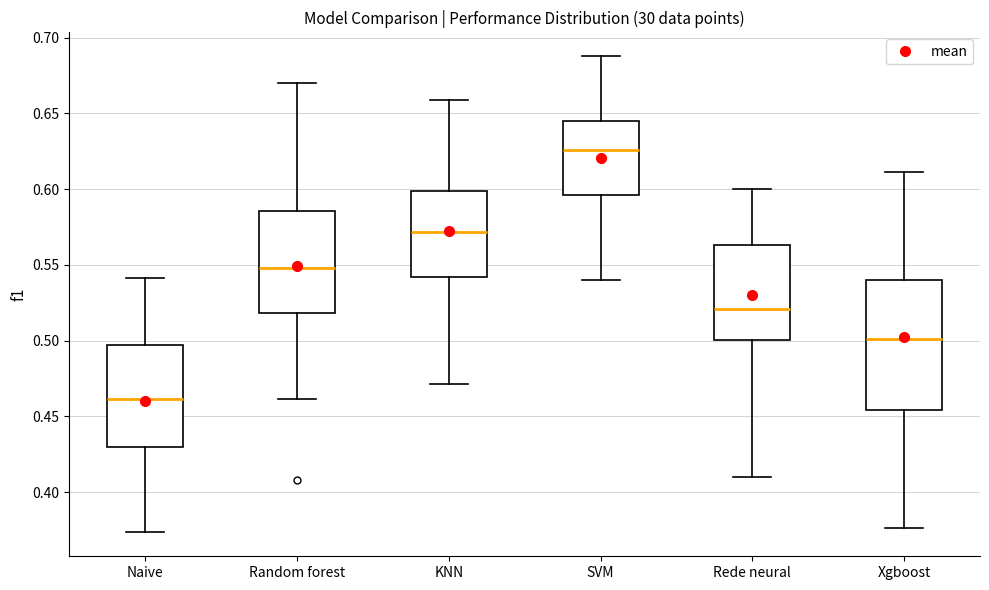

Which box's median line is the highest?

SVM